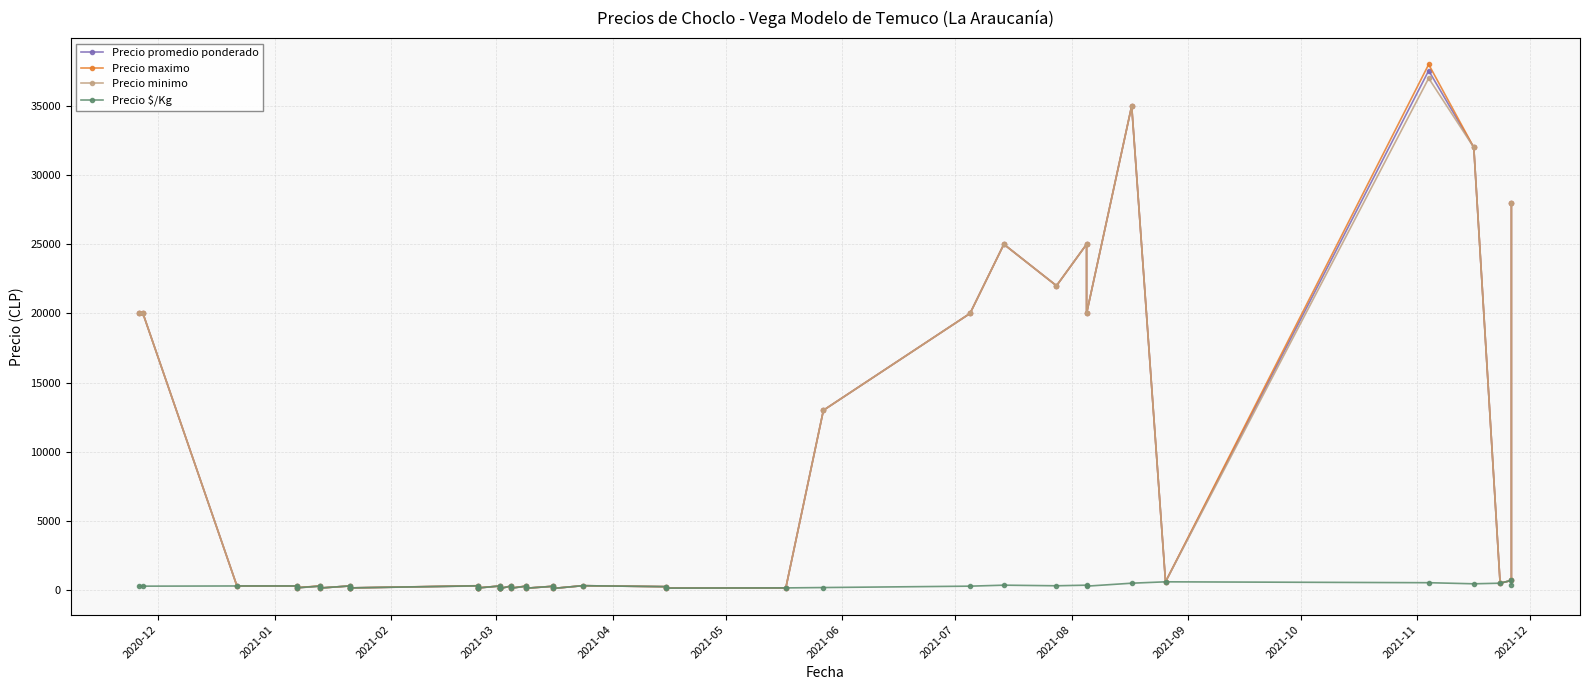

Reading left to right, transcribe all the data shown in this chart.

Precio promedio ponderado: 20000	20000	300	300	170	289	150	300	150	160	311	144	154	300	150	140	120	300	145	289	140	275	120	320	250	146	160	13000	20000	25000	22000	25000	20000	35000	600	37548	32000	500	700	28000
Precio maximo: 20000	20000	300	300	180	300	150	300	150	160	320	150	160	300	150	140	120	300	150	300	140	280	120	320	250	150	160	13000	20000	25000	22000	25000	20000	35000	600	38000	32000	500	700	28000
Precio minimo: 20000	20000	300	300	160	280	150	300	150	160	300	140	150	300	150	140	120	300	140	280	140	270	120	320	250	140	160	13000	20000	25000	22000	25000	20000	35000	600	37000	32000	500	700	28000
Precio $/Kg: 286	286	300	300	170	289	150	300	150	160	311	144	154	300	150	140	120	300	145	289	140	275	120	320	250	146	160	186	286	357	314	357	286	500	600	536	457	500	700	400